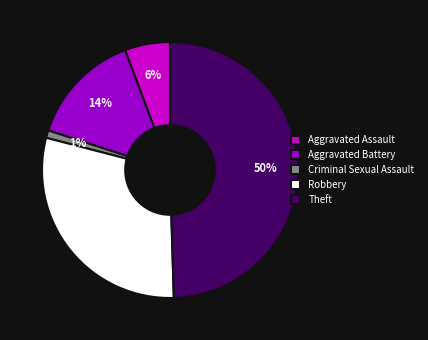

The Robbery slice represents 30% of the pie. True or false?

True